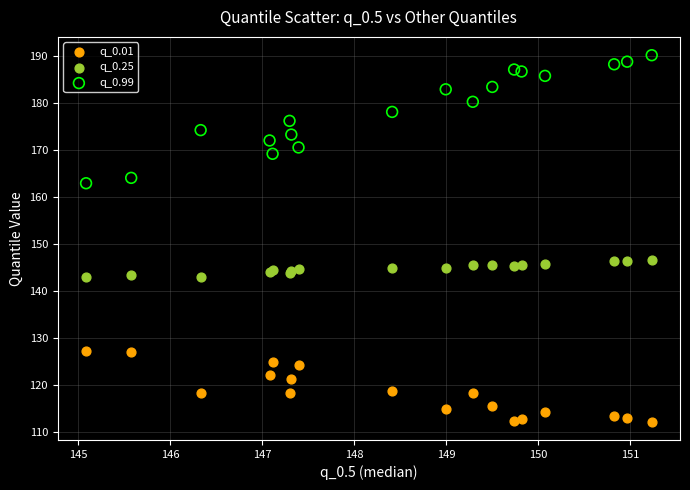

Which series reaches the maximum Y coordinate?

q_0.99